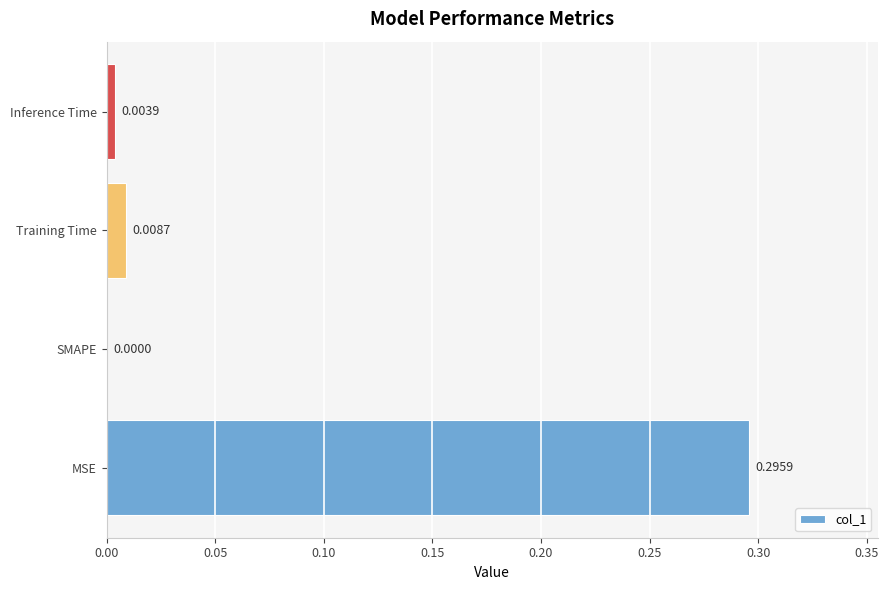

Which has a higher value, Inference Time or MSE?

MSE